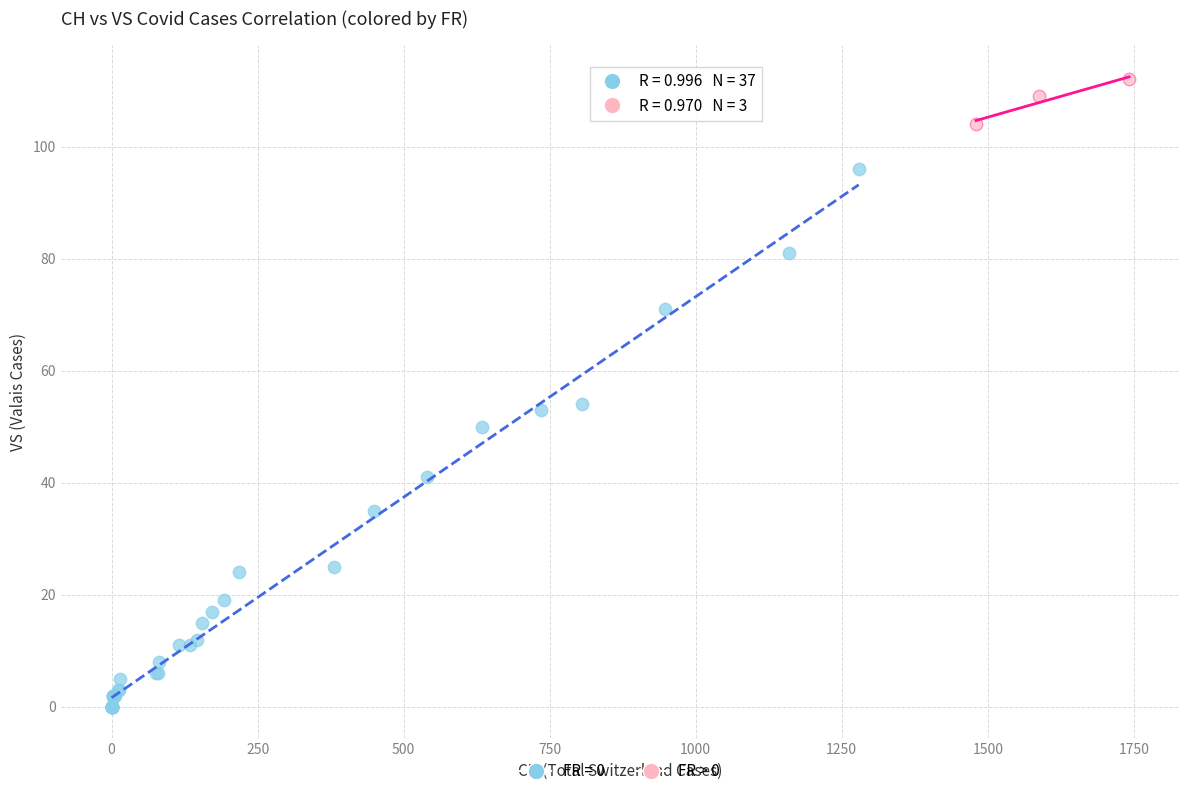

Which series reaches the maximum Y coordinate?

FR > 0